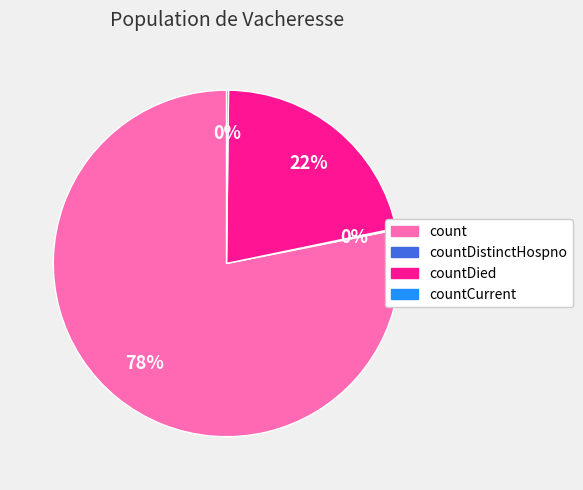

To the nearest percent, what is the difference between the largest and smallest slice percentages?

78%